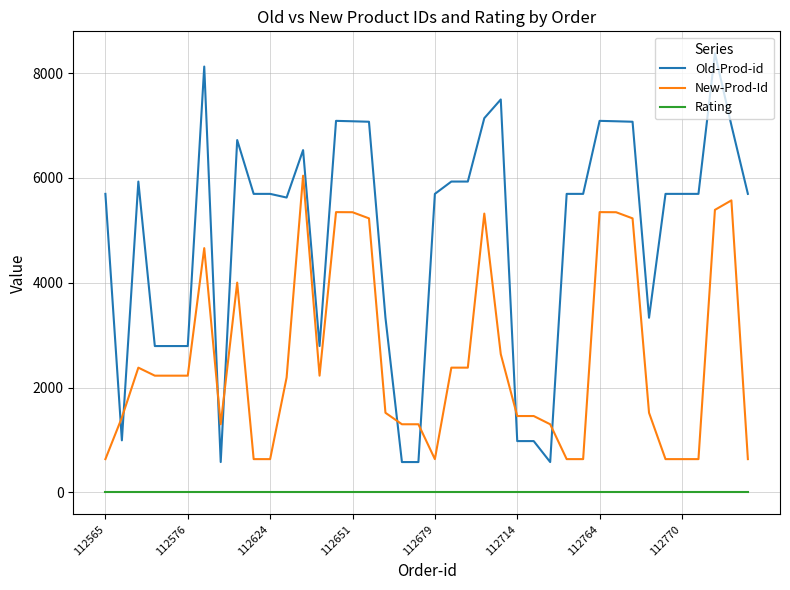

Rank the series by their average value, from lowest to highest.

Rating, New-Prod-Id, Old-Prod-id